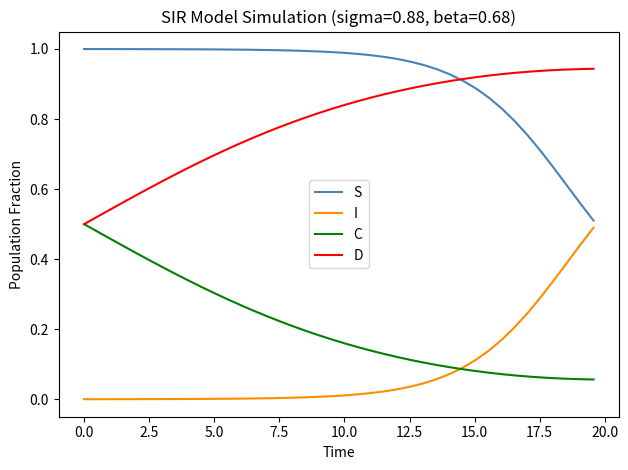

True or false: D has more than 1 points higher than both neighbors.

False